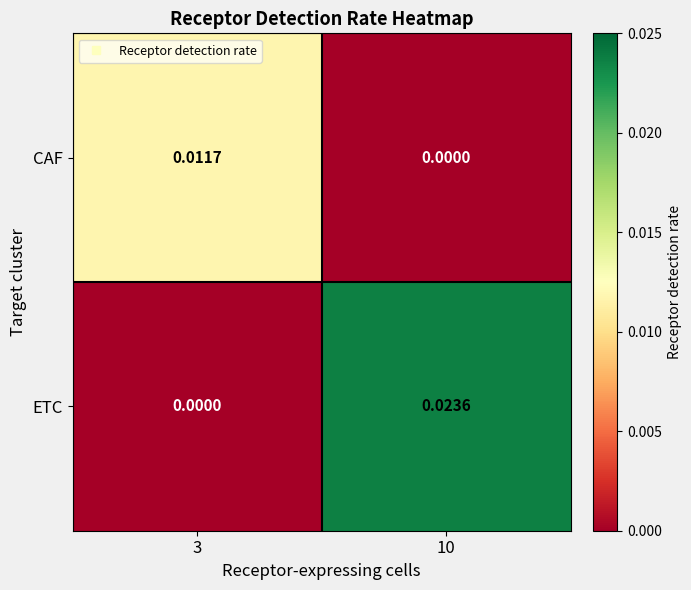

Which series changed the most between 3 and 10?

ETC